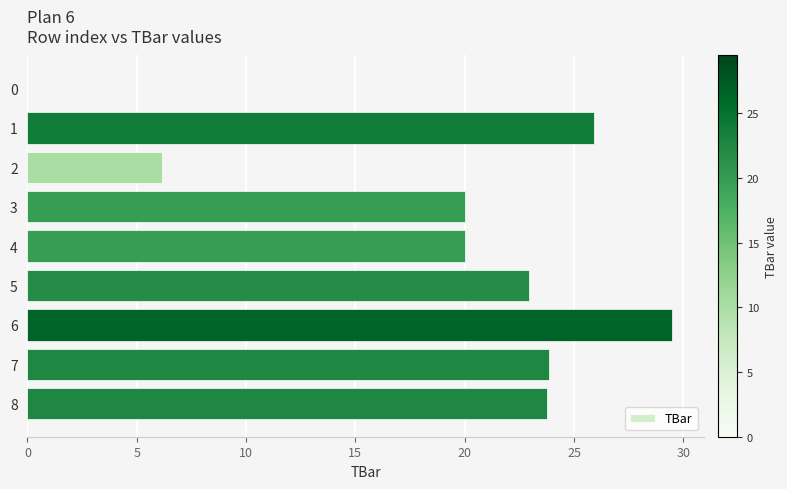

How many data points are above 22?

5